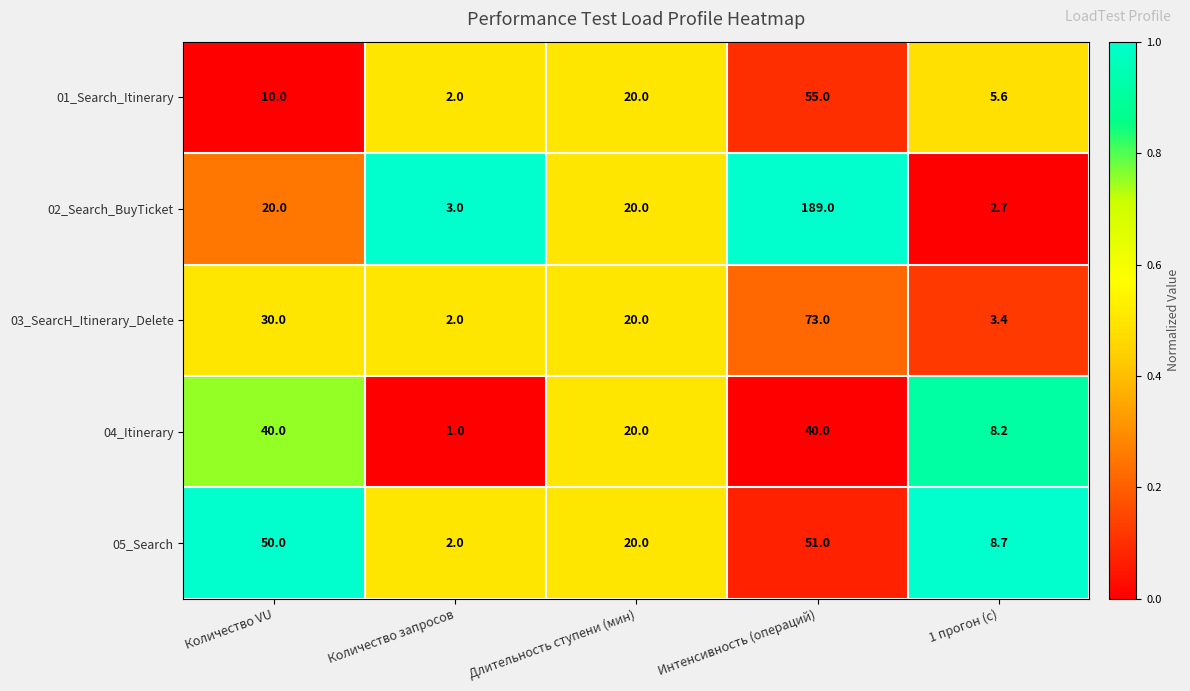

True or false: 01_Search_Itinerary has a value of 19.2 at Интенсивность (операций).

False